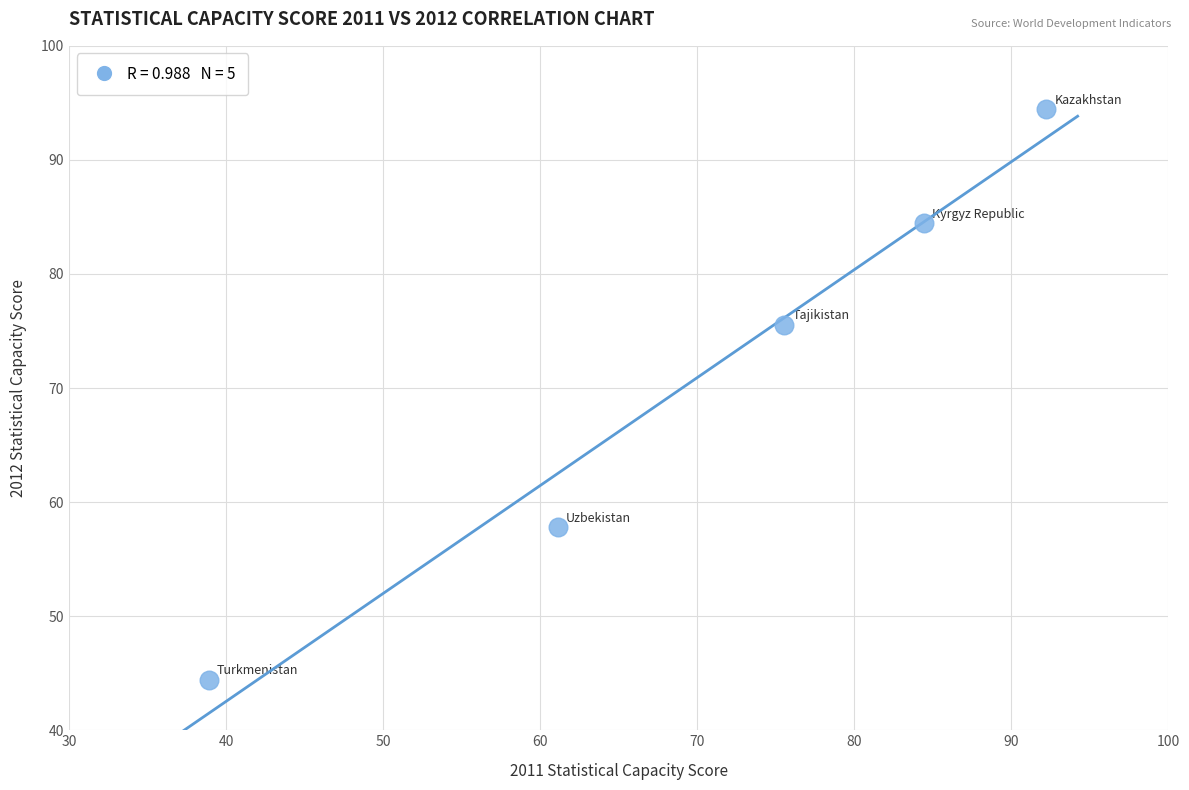

What Y value in the scatter plot is closest to 69?

75.6